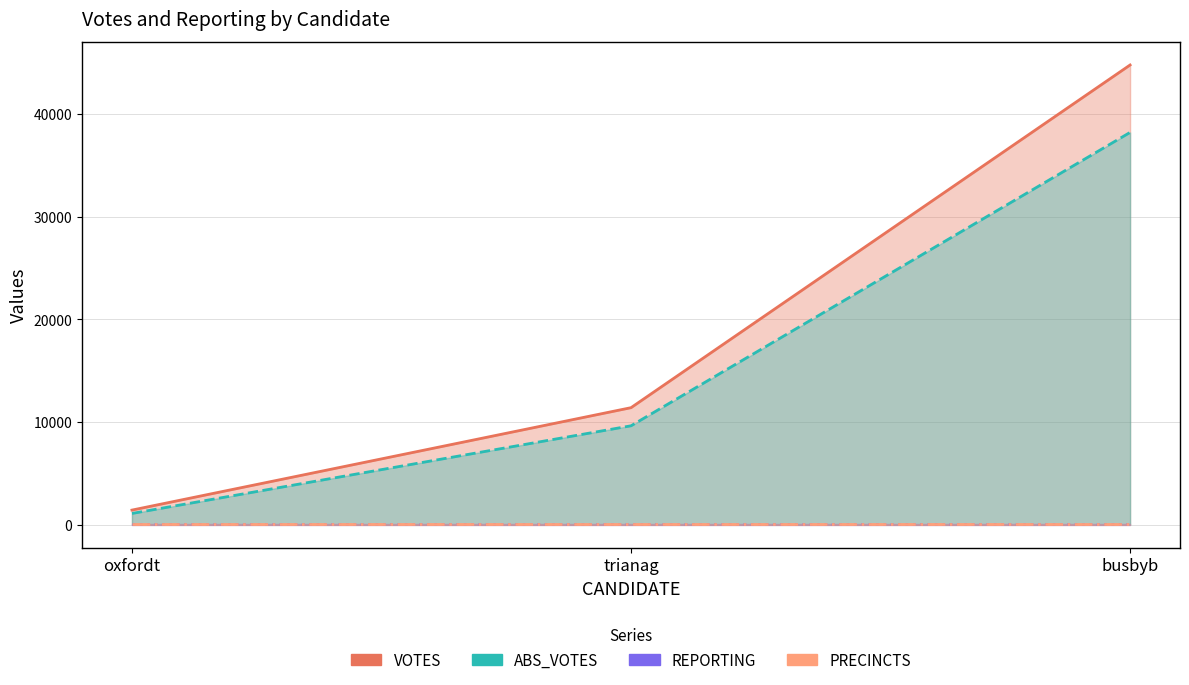

The value of VOTES at busbyb is 58422. True or false?

False